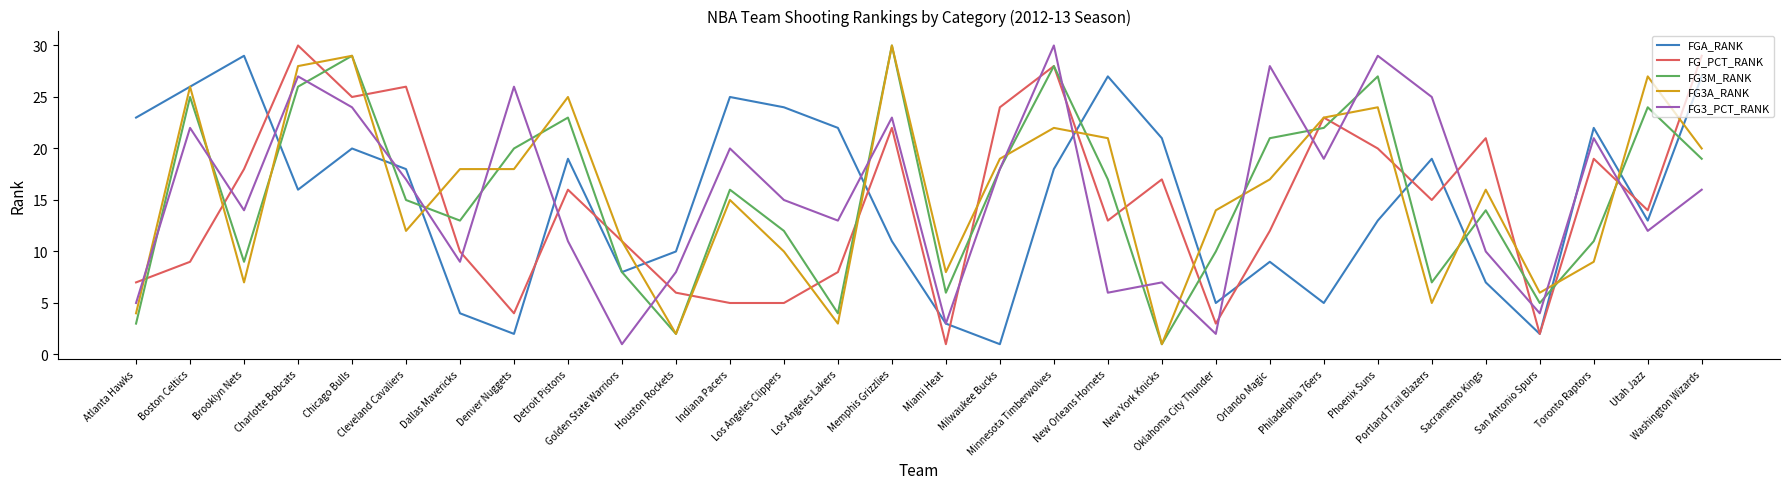

What are all the series names shown in the legend?

FGA_RANK, FG_PCT_RANK, FG3M_RANK, FG3A_RANK, FG3_PCT_RANK